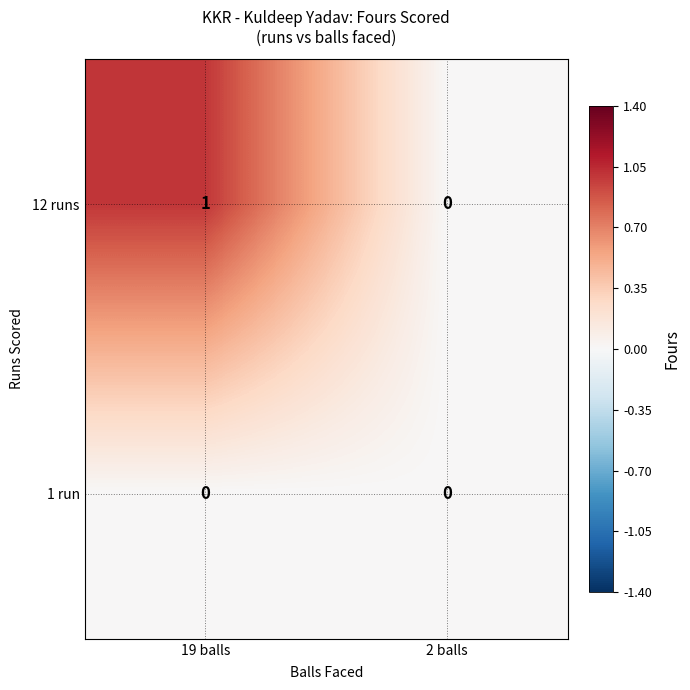

True or false: 12 runs has a value of 0 at 2 balls.

True